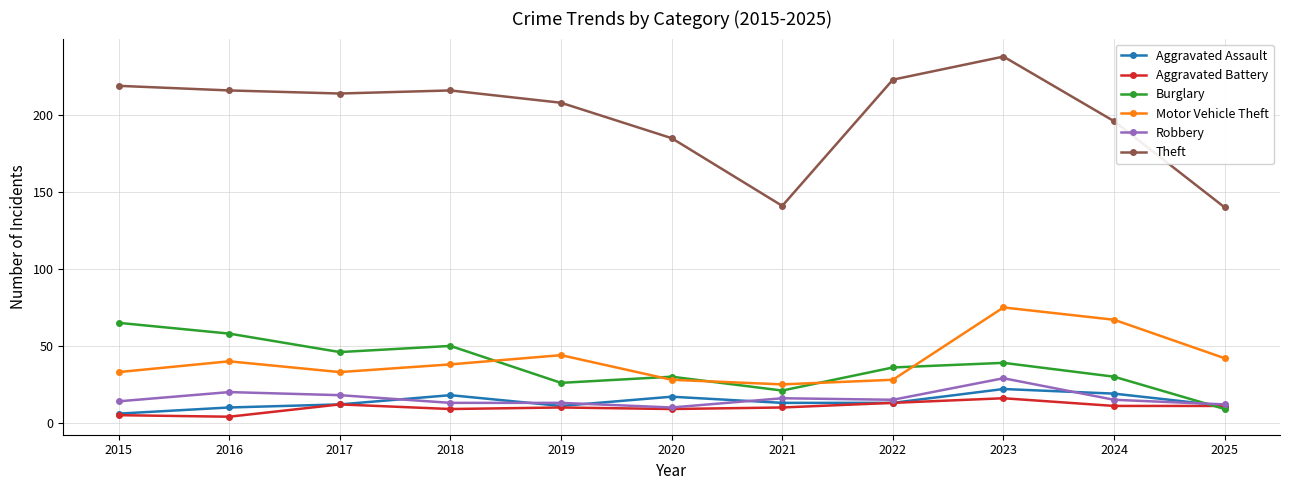

How many data points in Theft are less than 214?

5